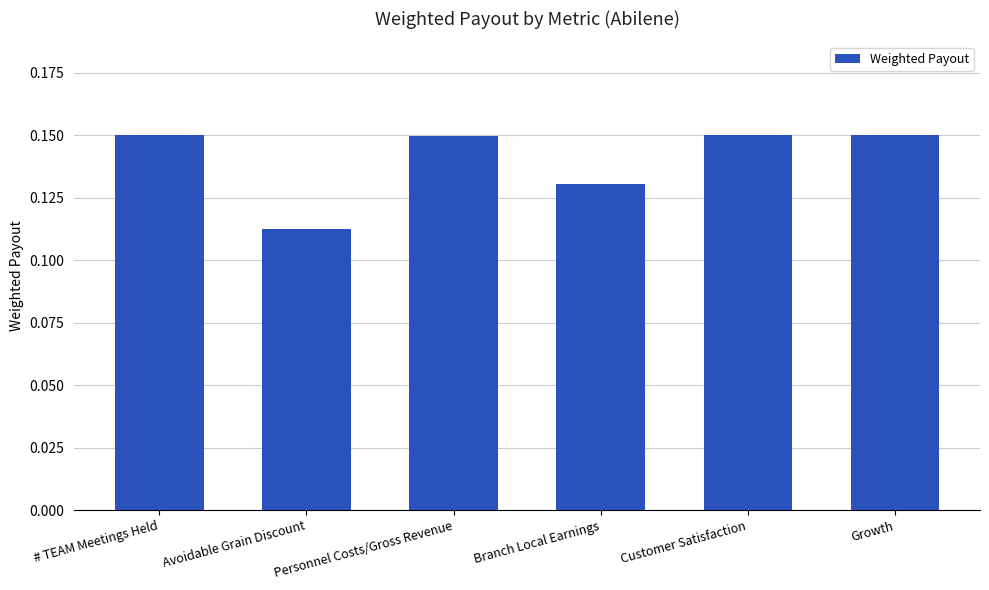

At which label is the value closest to 0?

Avoidable Grain Discount